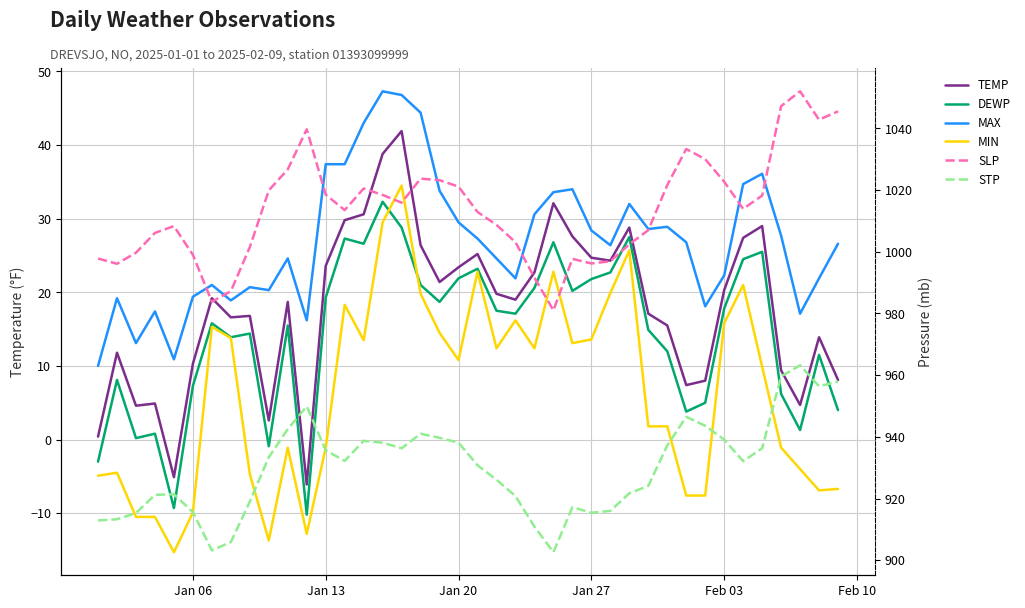

The value of MAX at Feb 03 is 32.4. True or false?

False